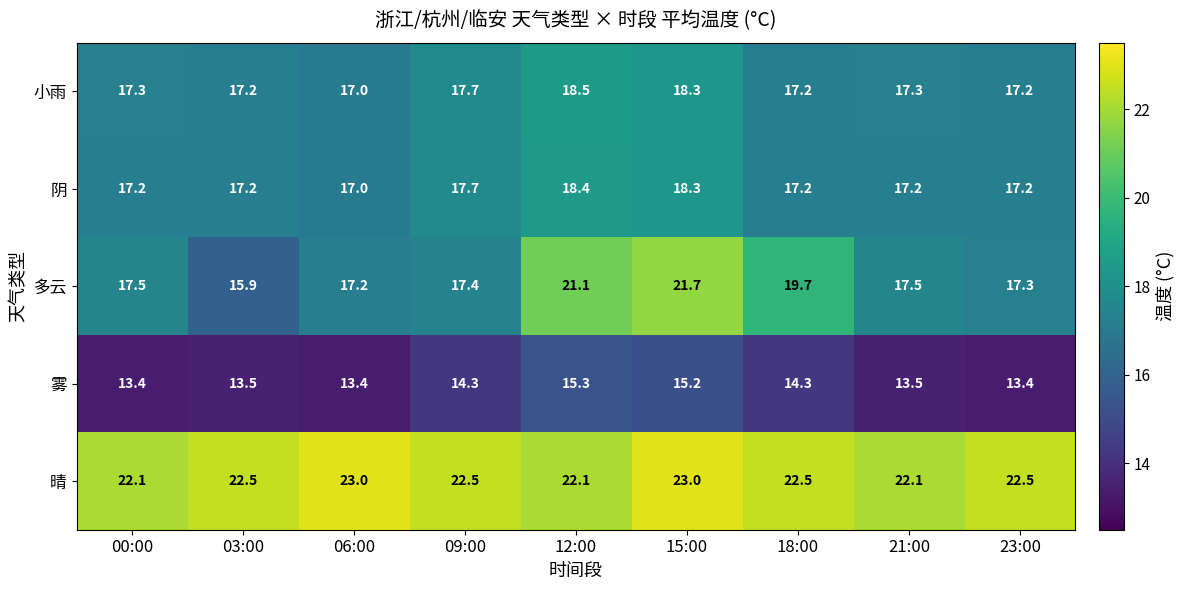

What is the greatest value displayed?

23.0